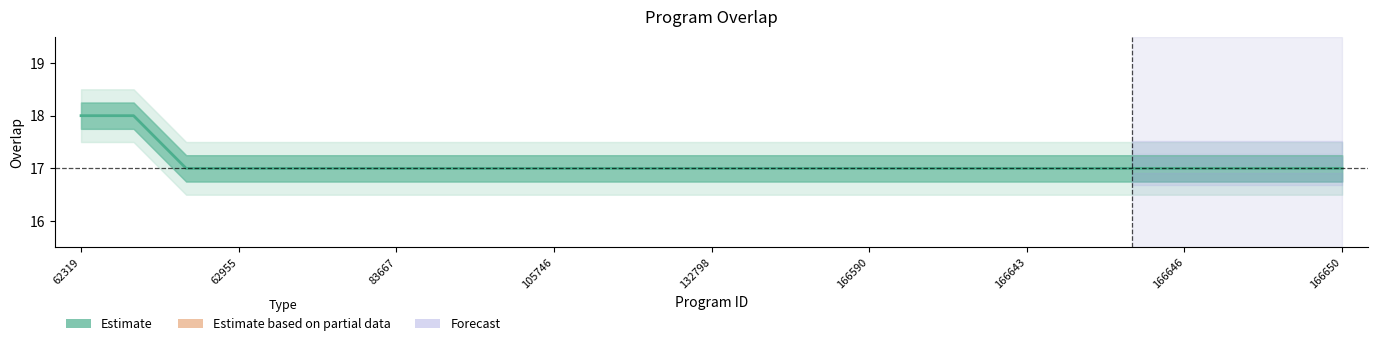

What is the difference between the maximum and minimum values?

1